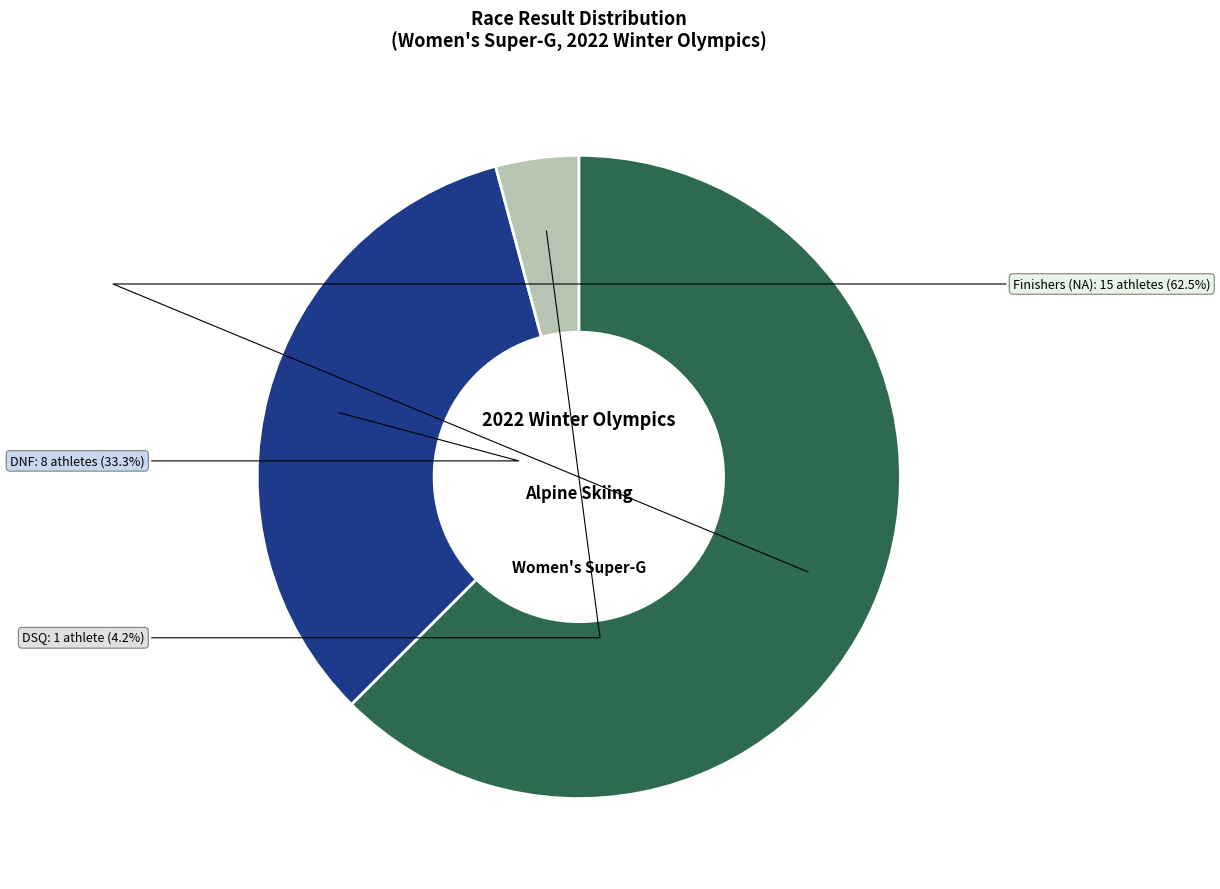

Is there any slice that represents more than half of the pie?

Yes